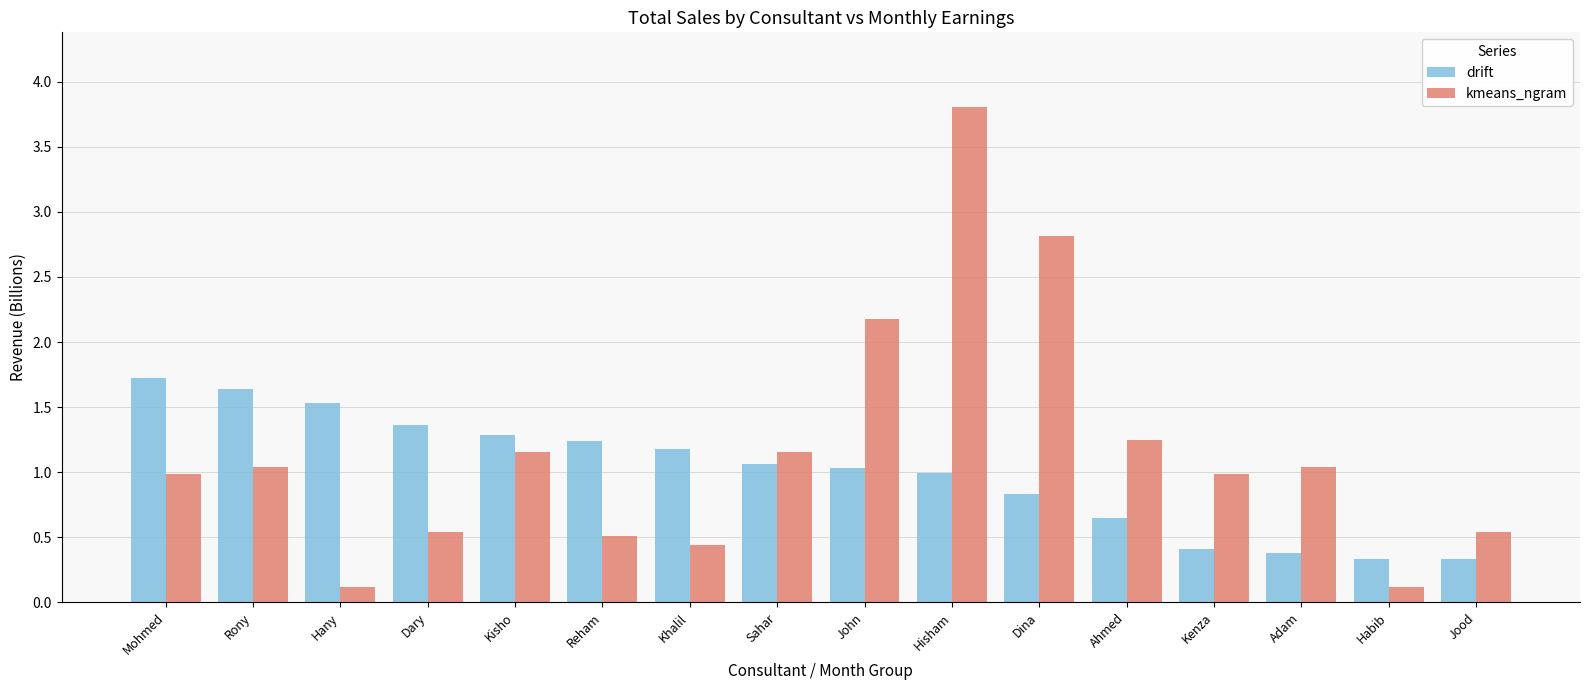

What are all the series names shown in the legend?

drift, kmeans_ngram